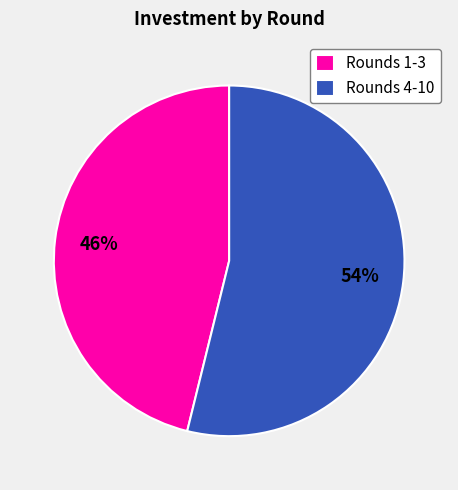

To the nearest percent, what portion does Rounds 4-10 represent?

54%